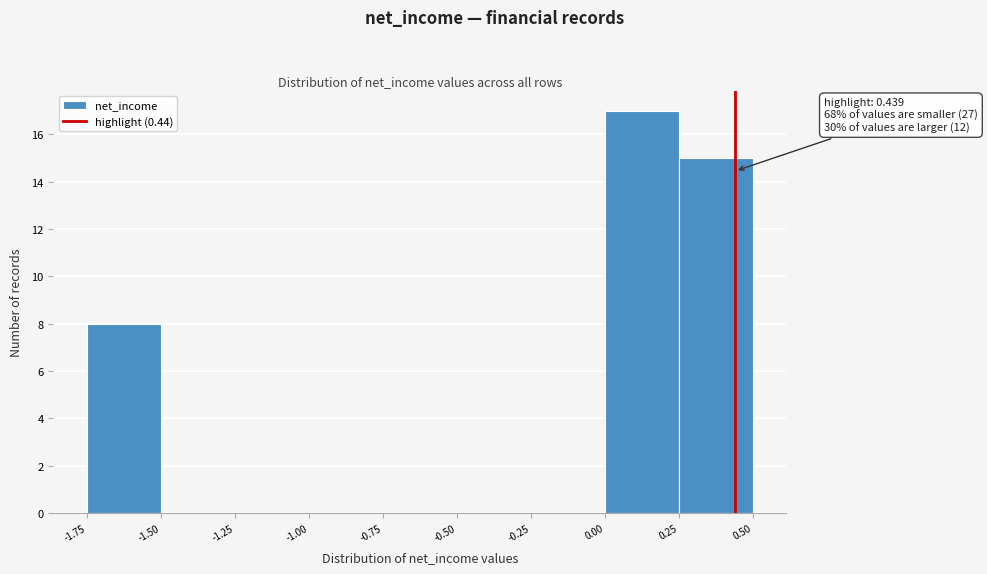

Over which range of the x-axis is the bar tallest?

0.00 to 0.25